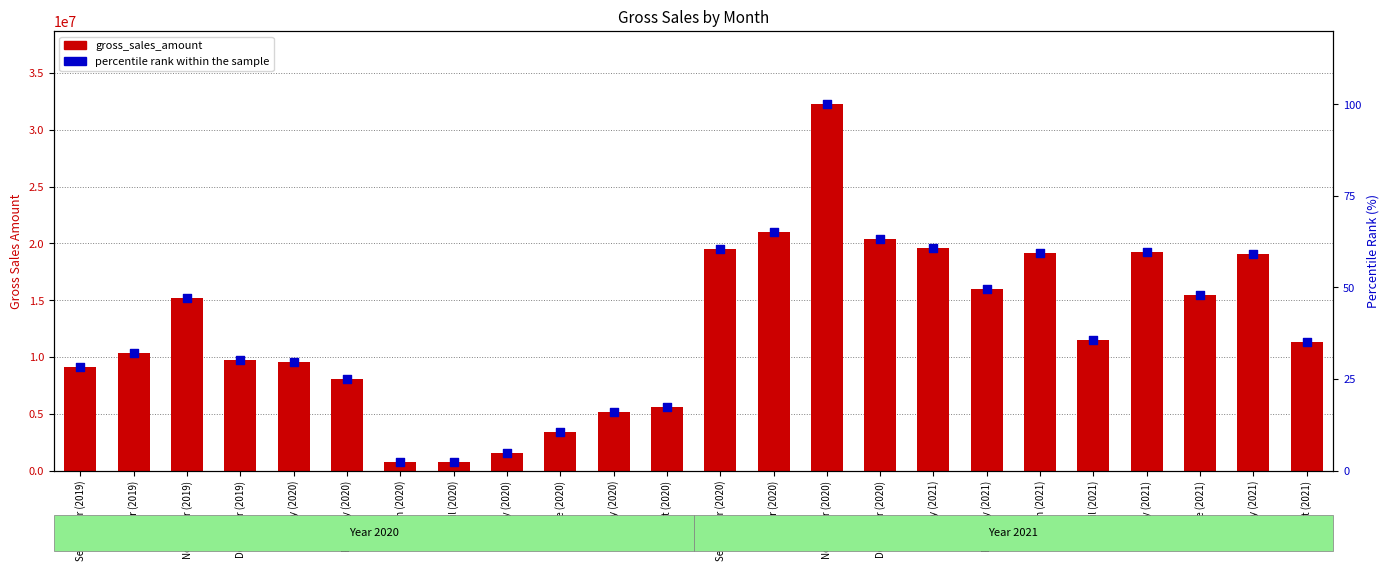

Which series reaches the maximum Y coordinate?

gross_sales_amount